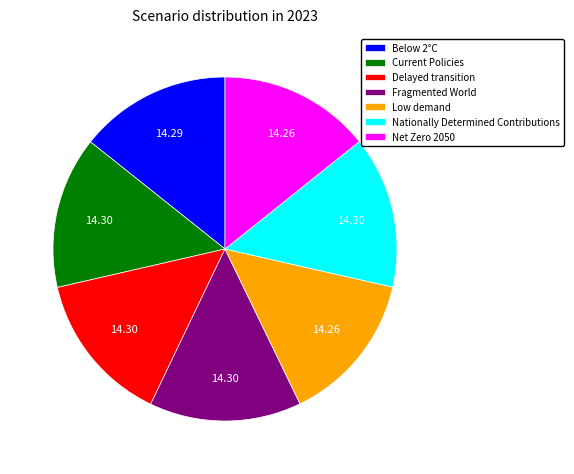

How many slices are in this pie chart?

7